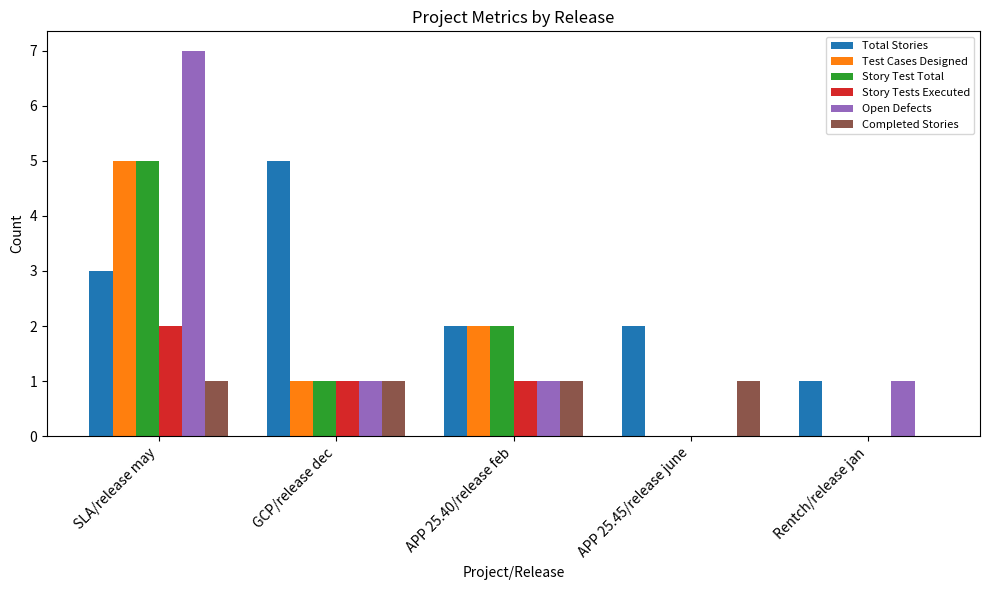

Are the bars horizontal?

No